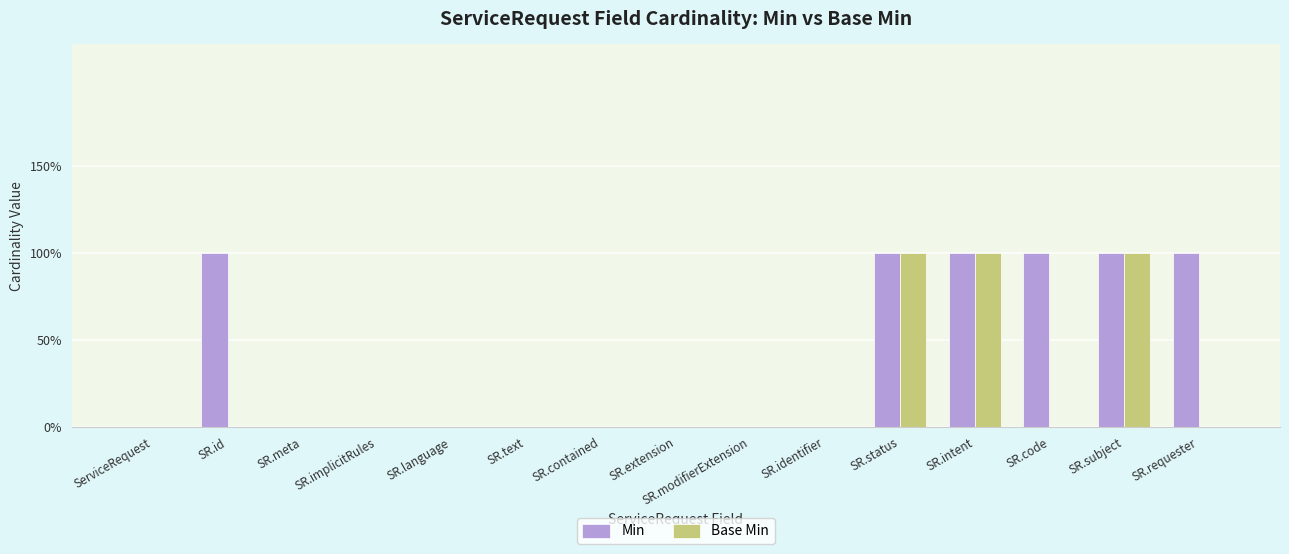

What are all the series names shown in the legend?

Min, Base Min